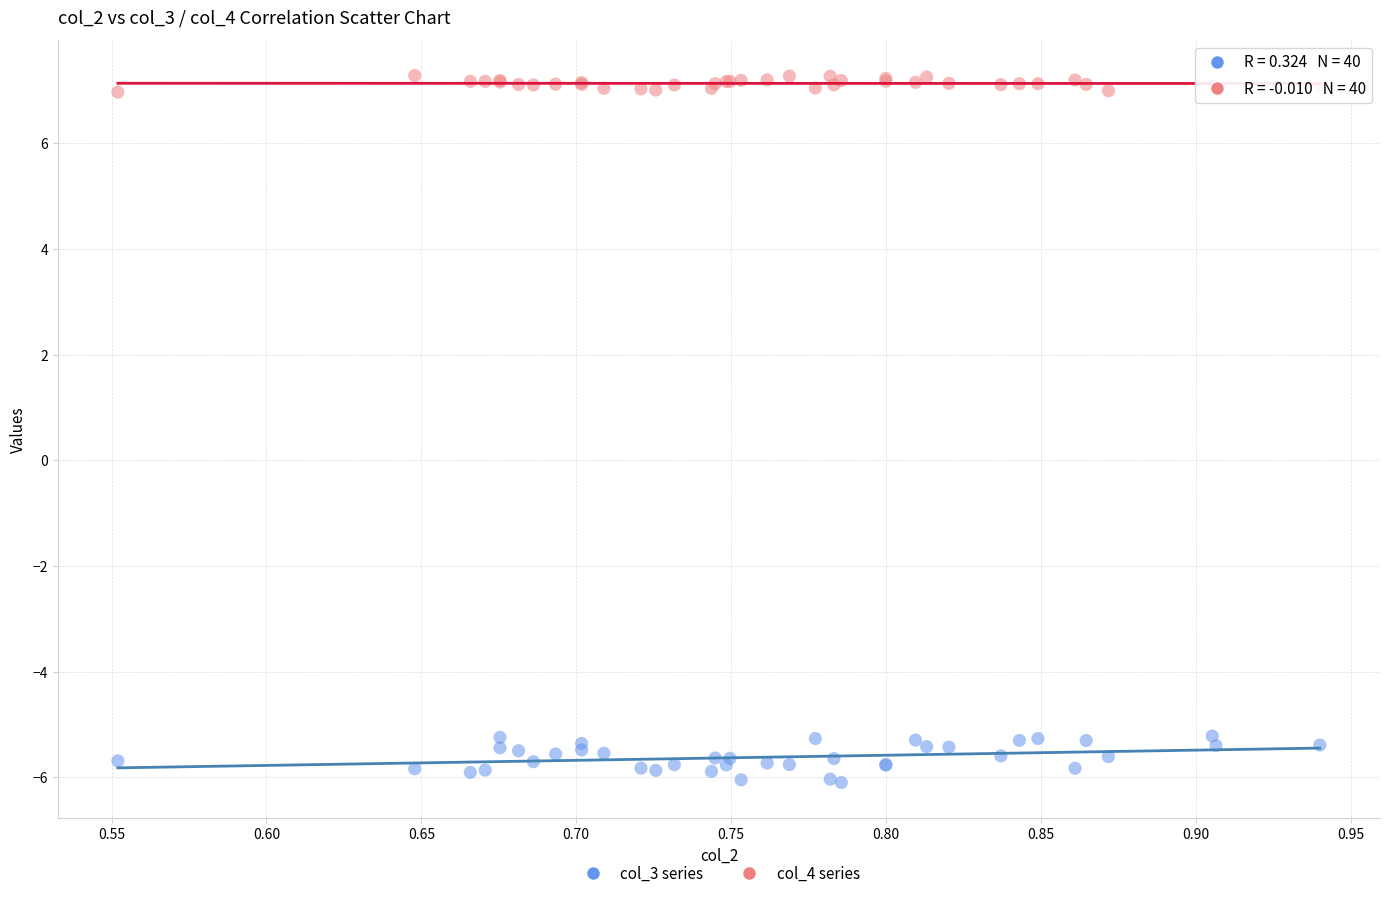

Which series has the largest Y range (max minus min)?

col_3 series